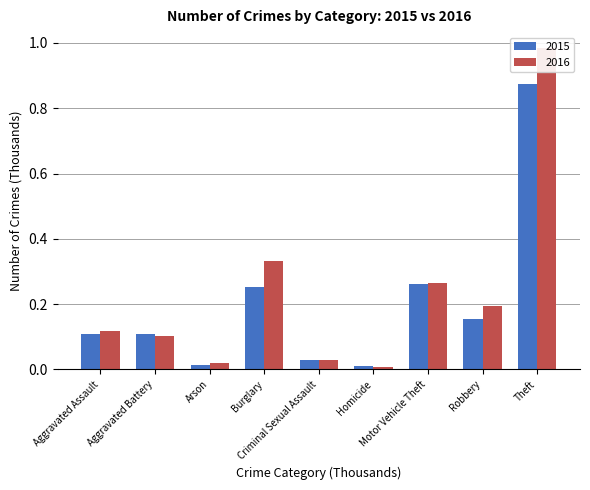

Does the chart contain any negative values?

No